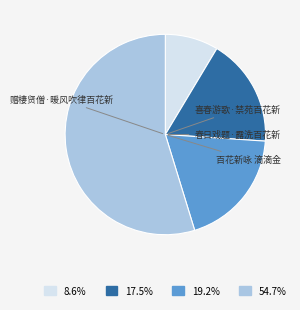

What is the change in value from 春日戏题·露洗百花新 to 百花新咏 滴滴金?

+716764